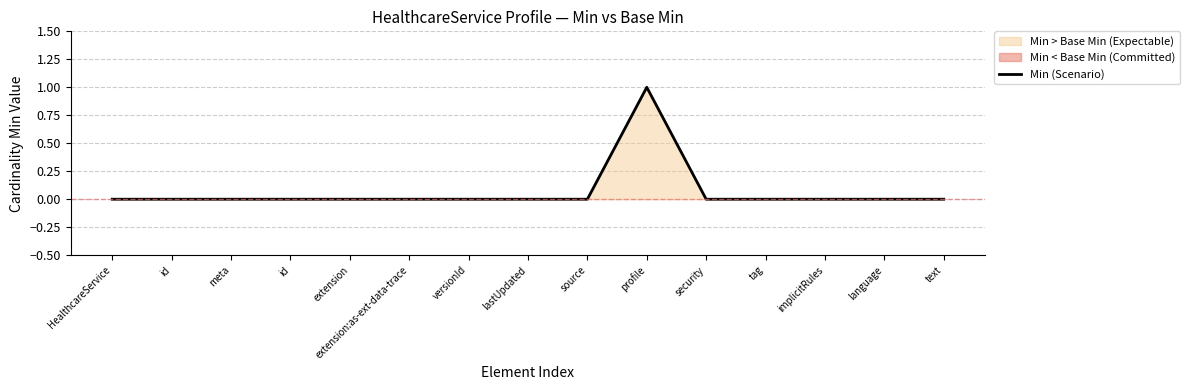

True or false: the data shows 0 at extension.

True